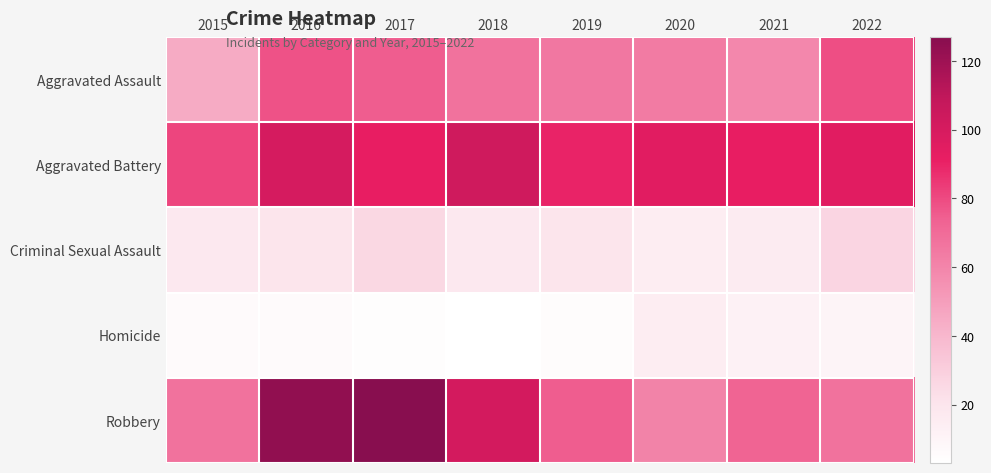

What is the smallest value displayed?

3